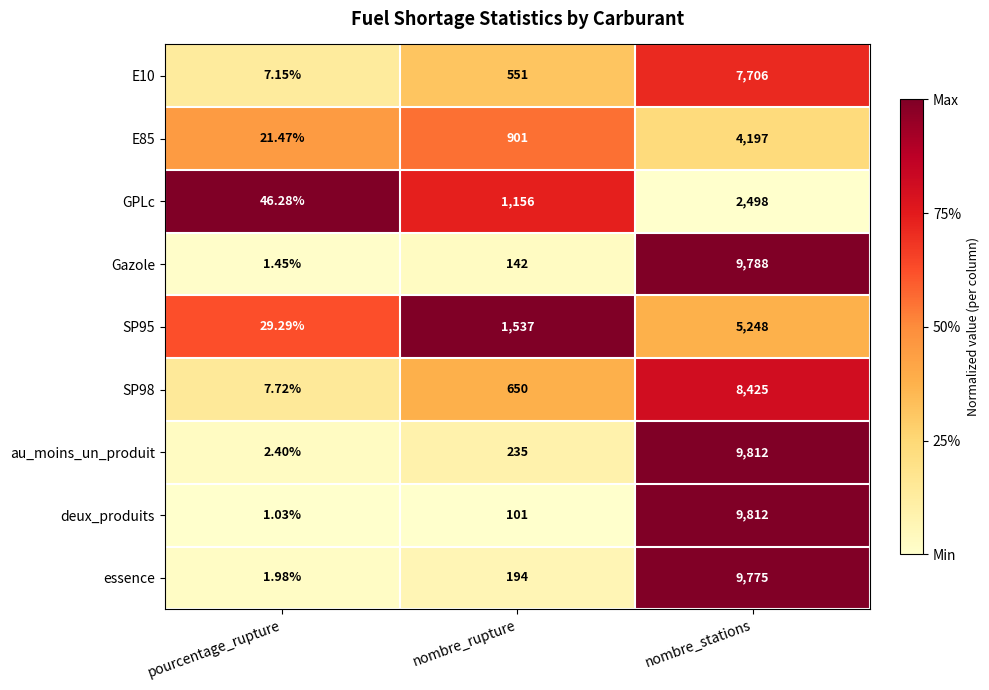

Which series changed the most between pourcentage_rupture and nombre_rupture?

SP95